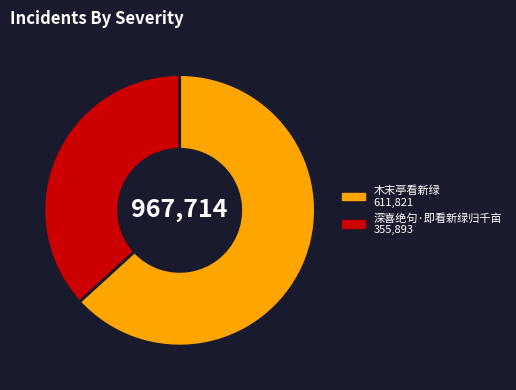

What is the smallest slice in the pie chart?

深喜绝句·即看新绿归千亩